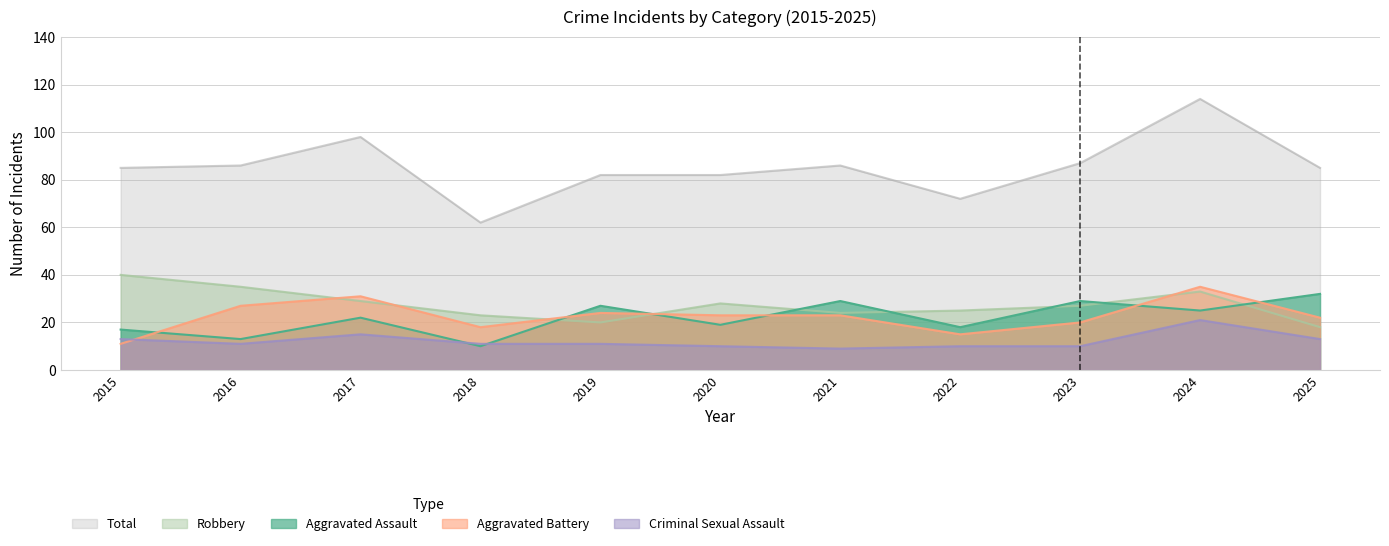

What are all the series names shown in the legend?

Total, Robbery, Aggravated Assault, Aggravated Battery, Criminal Sexual Assault